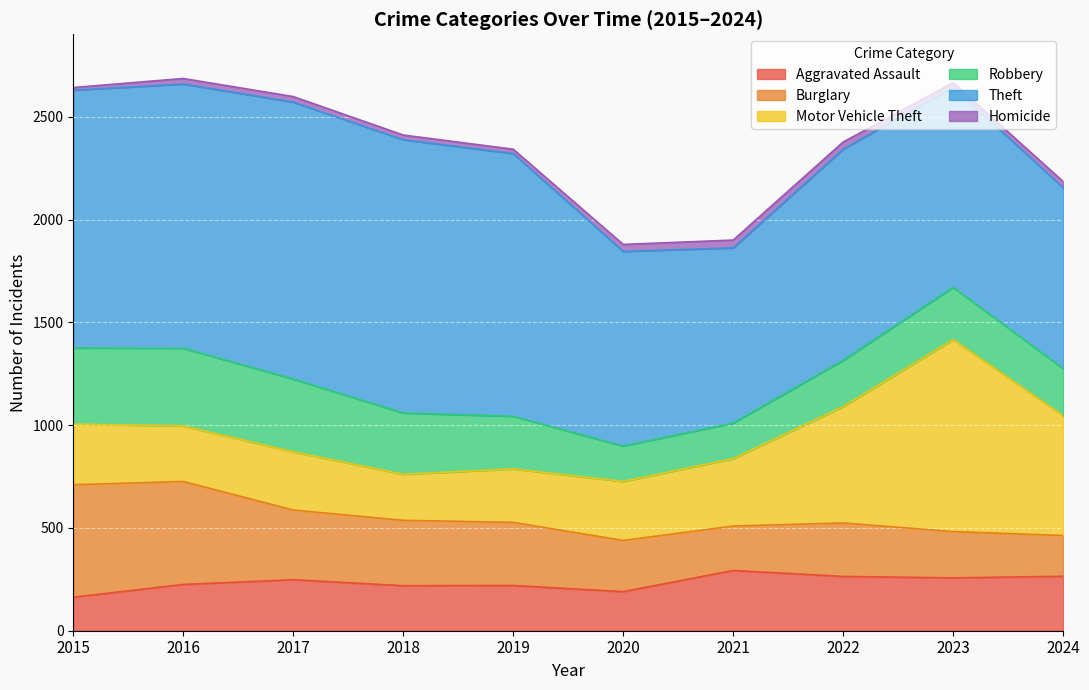

Reading left to right, transcribe all the data shown in this chart.

Aggravated Assault: 2015=163	2016=225	2017=248	2018=219	2019=220	2020=190	2021=293	2022=264	2023=257	2024=265
Burglary: 2015=547	2016=501	2017=339	2018=318	2019=307	2020=249	2021=216	2022=260	2023=225	2024=198
Motor Vehicle Theft: 2015=295	2016=270	2017=283	2018=224	2019=260	2020=287	2021=328	2022=566	2023=934	2024=583
Robbery: 2015=370	2016=378	2017=354	2018=298	2019=256	2020=172	2021=173	2022=225	2023=254	2024=229
Theft: 2015=1254	2016=1285	2017=1347	2018=1329	2019=1278	2020=947	2021=852	2022=1027	2023=974	2024=880
Homicide: 2015=13	2016=27	2017=27	2018=23	2019=21	2020=34	2021=38	2022=35	2023=22	2024=30